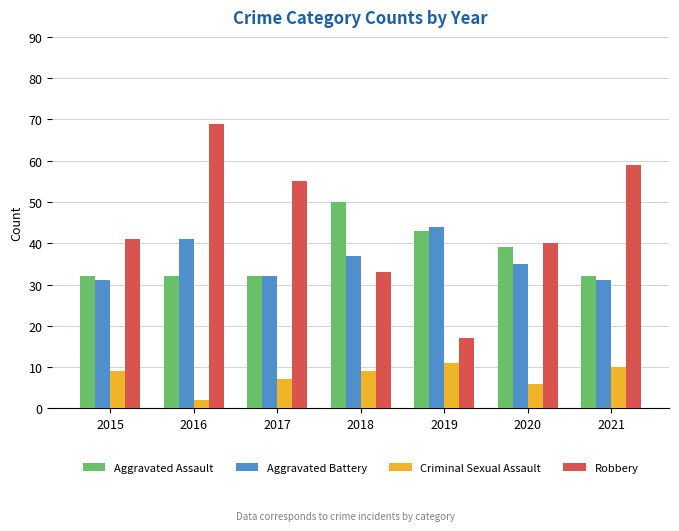

How many groups of bars are there?

7